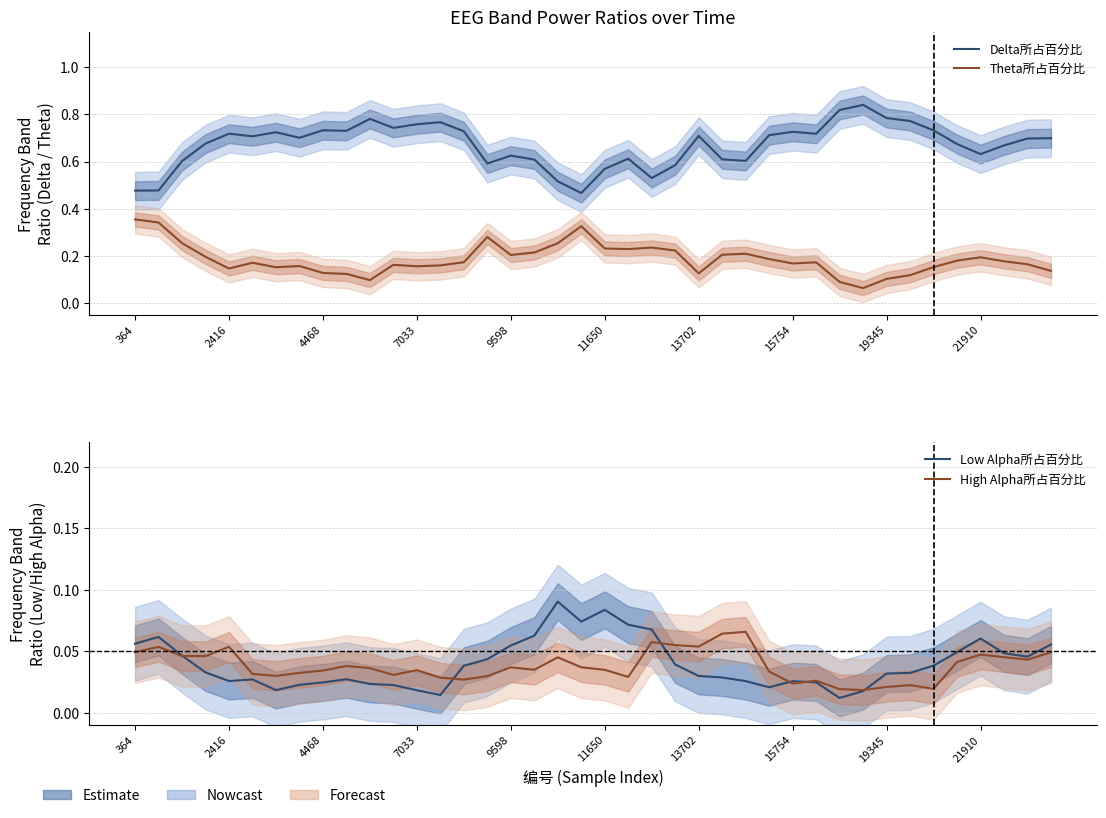

Rank the categories by Low Alpha所占百分比 value from highest to lowest.

18, 20, 19, 21, 22, 17, 2416, 36, 364, 39, 16, 35, 37, 4468, 38, 15, 23, 34, 14, 7033, 33, 32, 24, 25, 21910, 11650, 9598, 26, 28, 29, 19345, 10, 15754, 11, 27, 13702, 12, 31, 13, 30